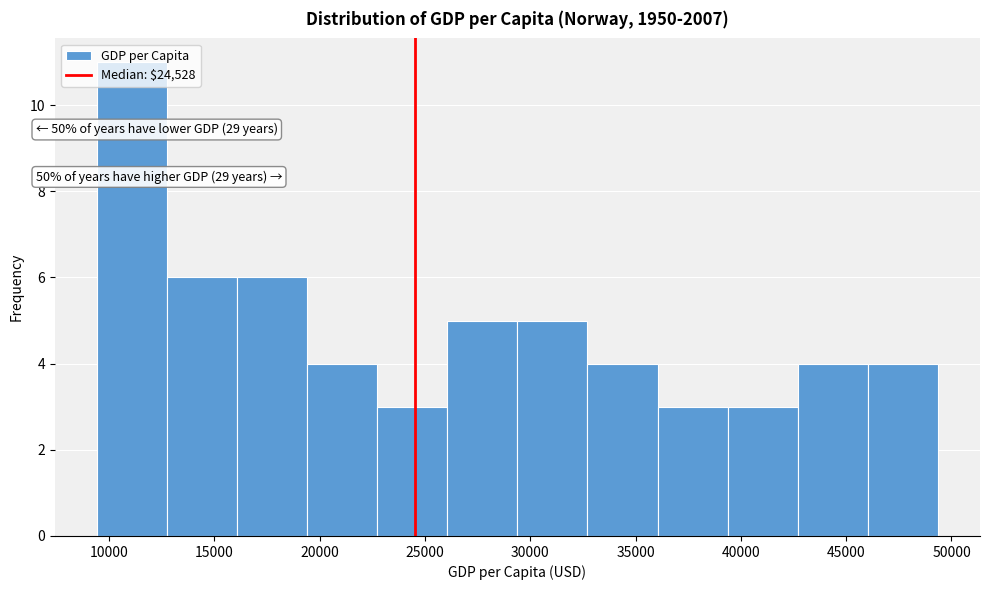

Over which range of the x-axis is the bar tallest?

9500 to 13000